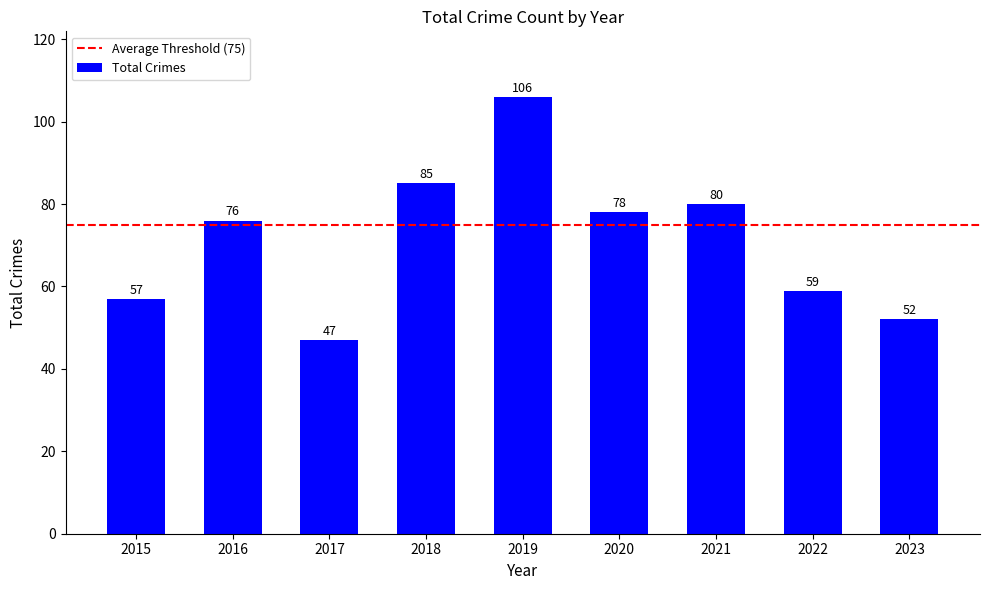

List the labels in order of value, largest first.

2019, 2018, 2021, 2020, 2016, 2022, 2015, 2023, 2017